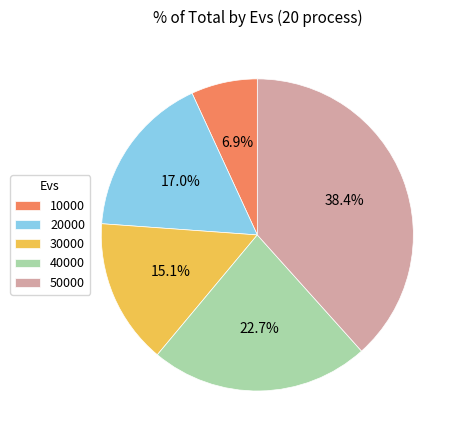

To the nearest percent, what percentage of the pie is 10000?

7%